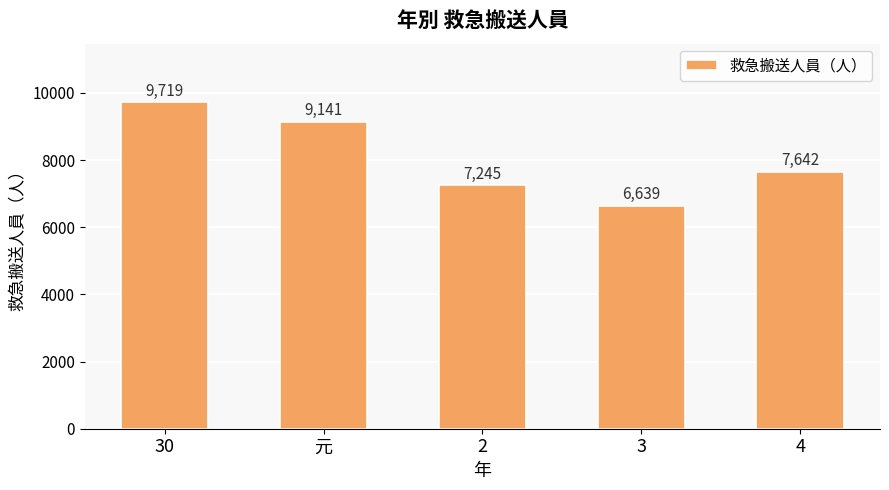

List the labels in order of value, largest first.

30, 元, 4, 2, 3